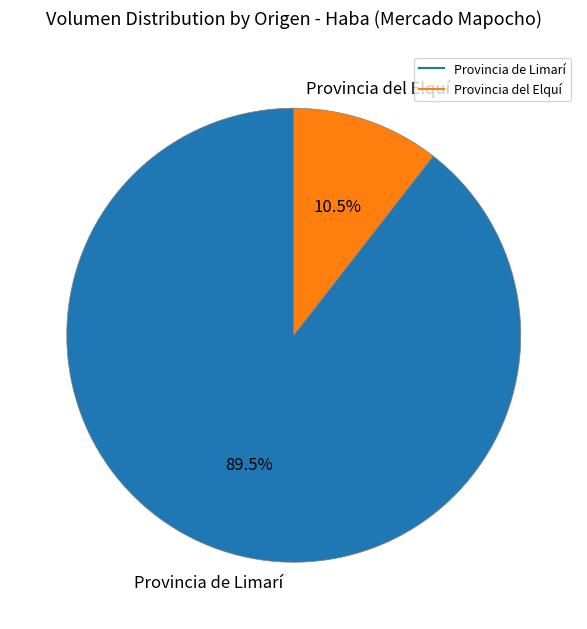

Is there a majority slice in this chart?

Yes